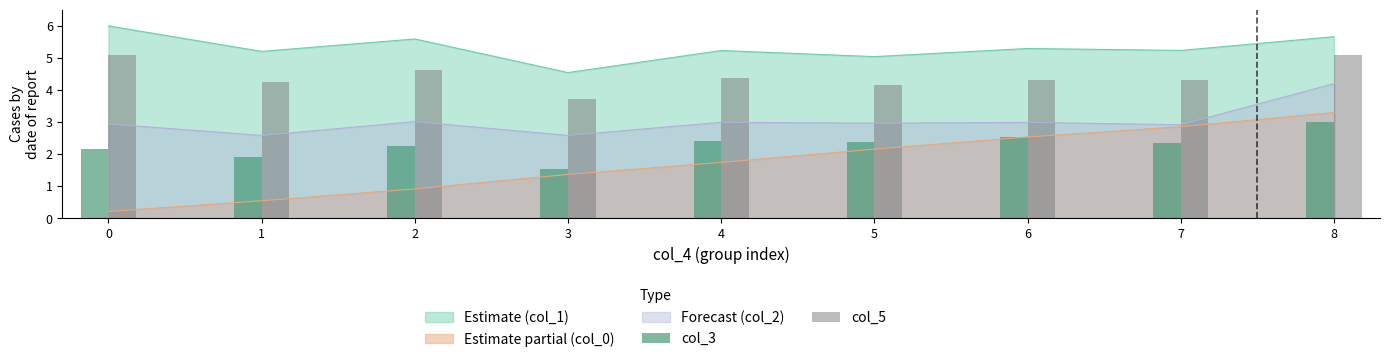

What value does the Estimate (col_1) series have at 1?

5.2